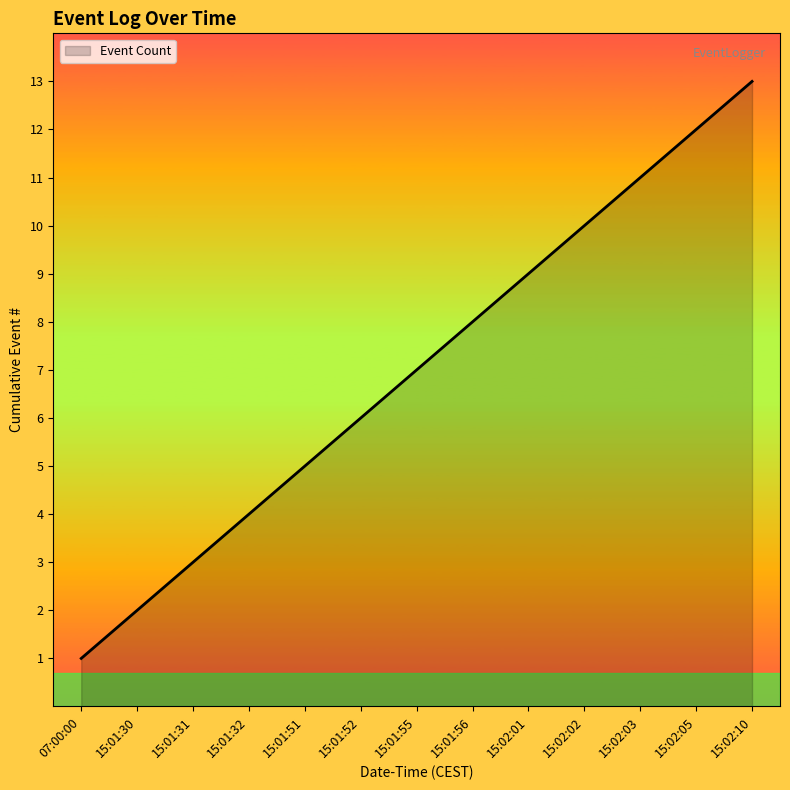

Reading right to left, transcribe all the data shown in this chart.

15:02:10=13	15:02:05=12	15:02:03=11	15:02:02=10	15:02:01=9	15:01:56=8	15:01:55=7	15:01:52=6	15:01:51=5	15:01:32=4	15:01:31=3	15:01:30=2	07:00:00=1